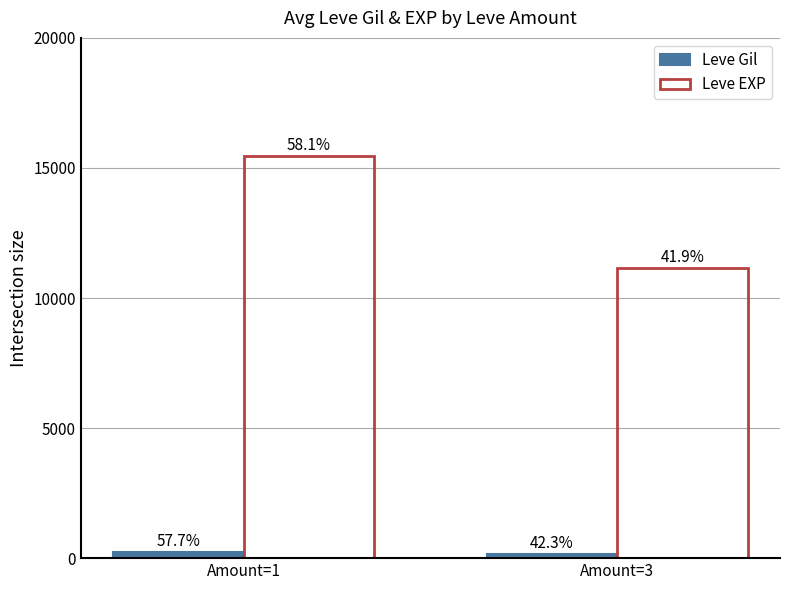

Are the bars horizontal?

No